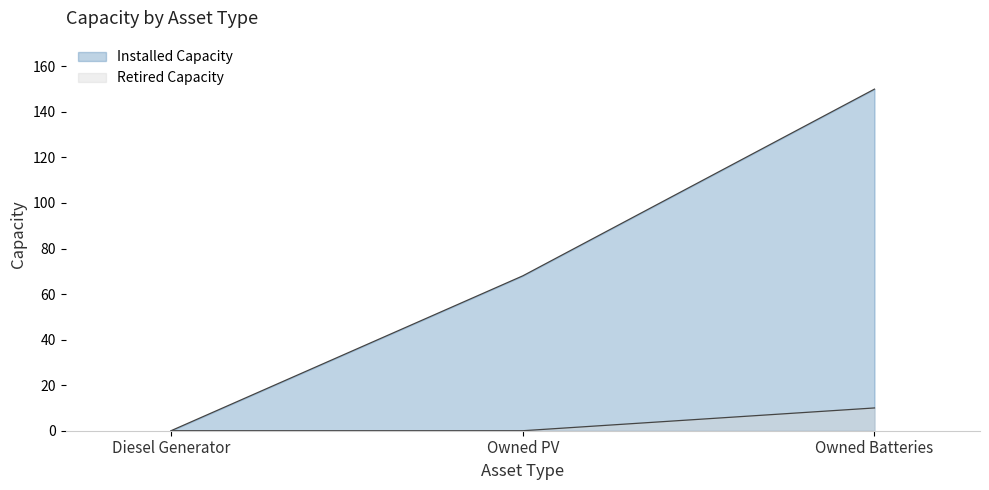

What are all the series names shown in the legend?

Installed Capacity, Retired Capacity